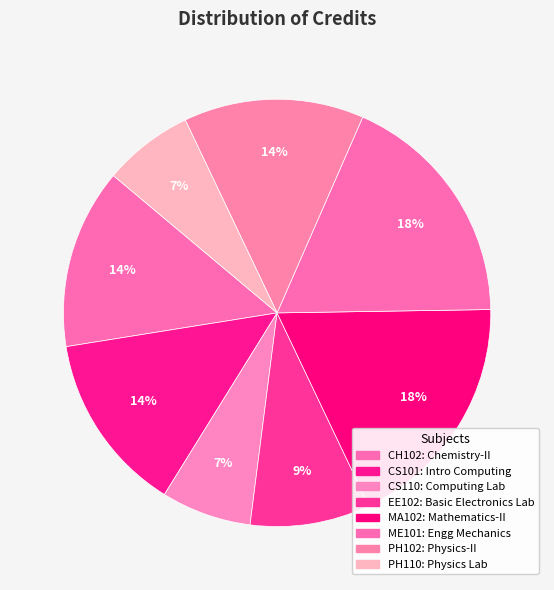

How many segments does this pie chart have?

8